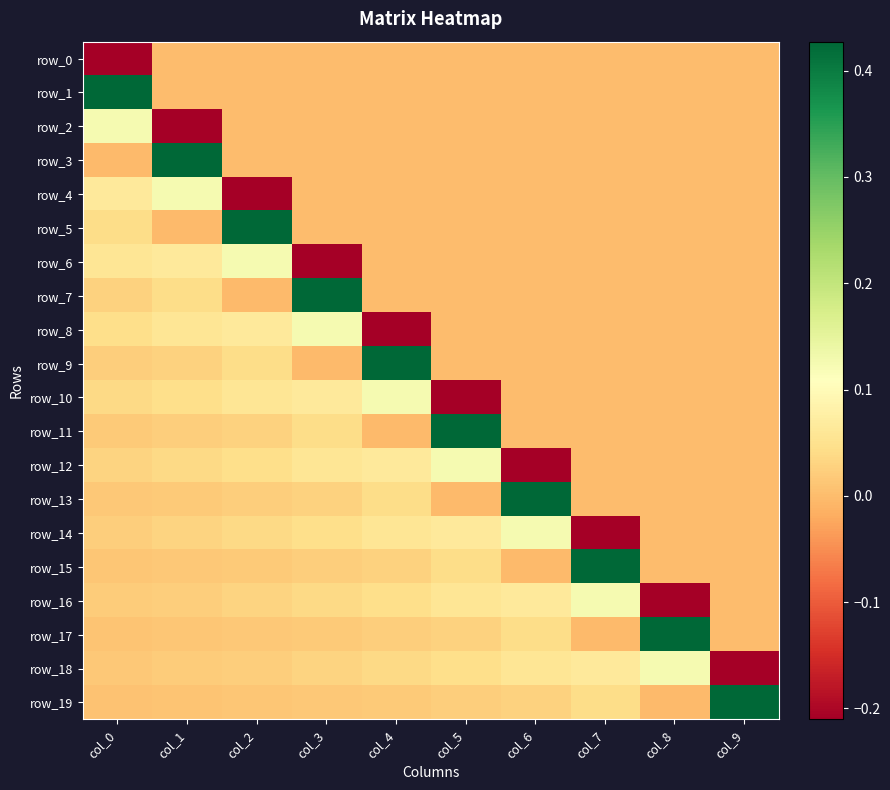

The value of row_4 at col_6 is 0.0. True or false?

True